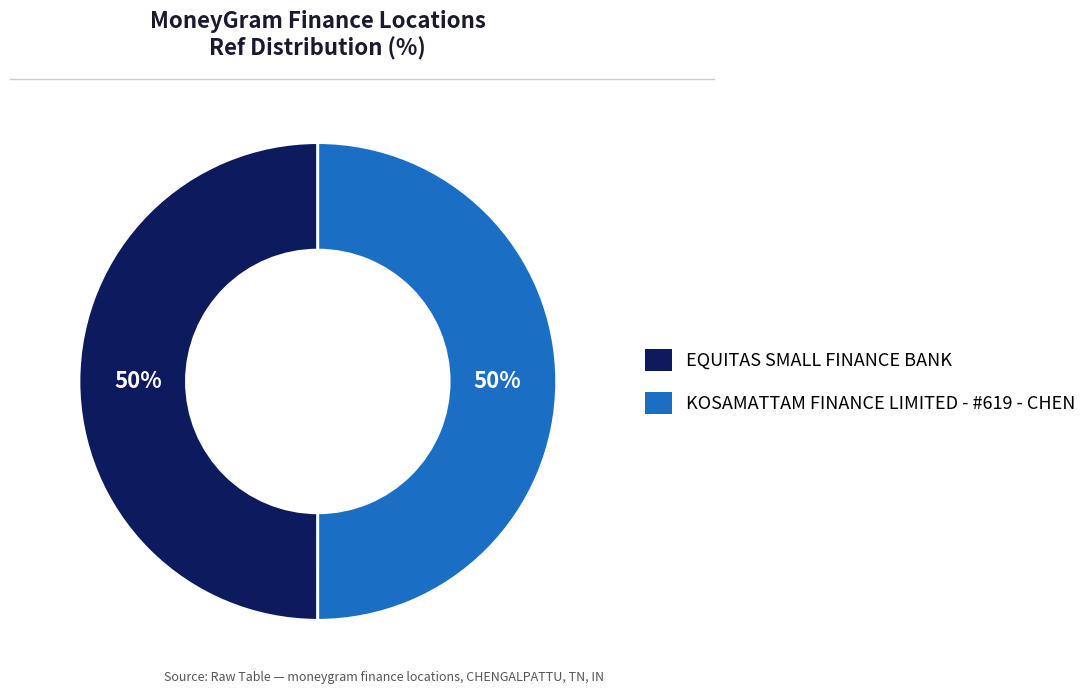

What percentage is the EQUITAS SMALL FINANCE BANK slice, to the nearest percent?

50%